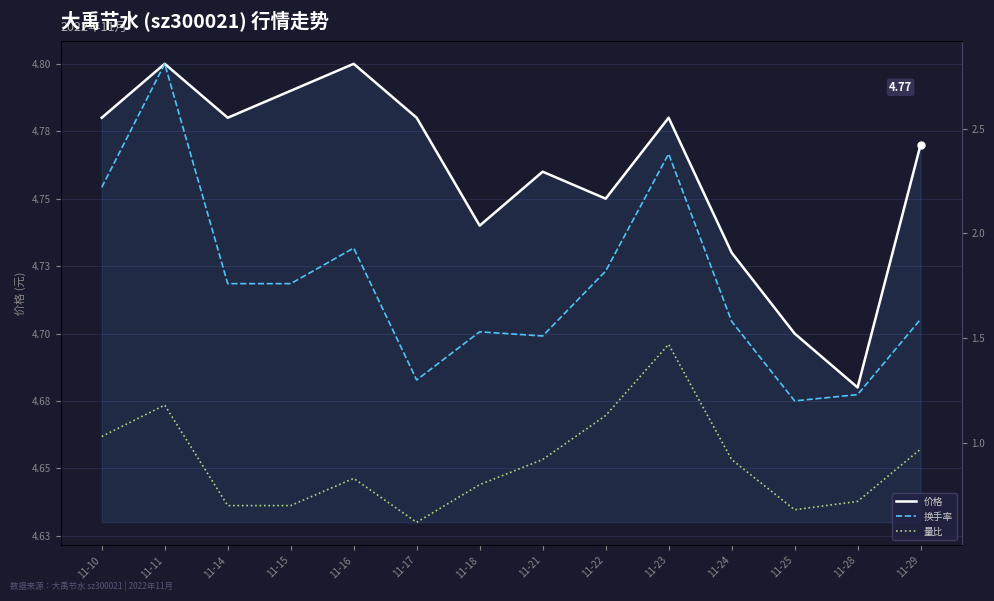

Where is the first local maximum for 价格?

11-11